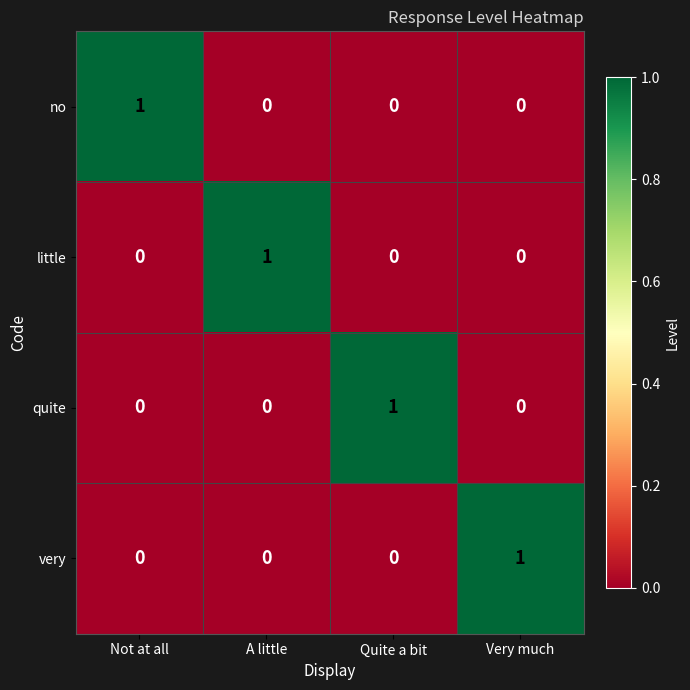

What is the spread (max minus min) of values at Very much?

1